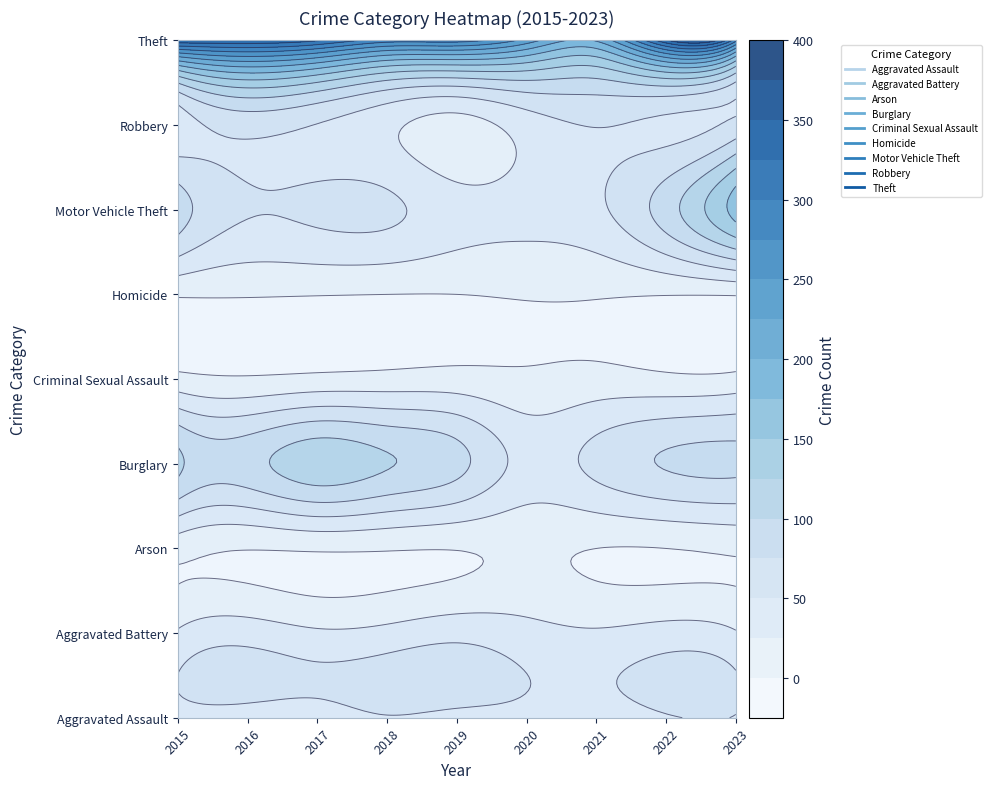

What is the maximum value shown in the chart?

346